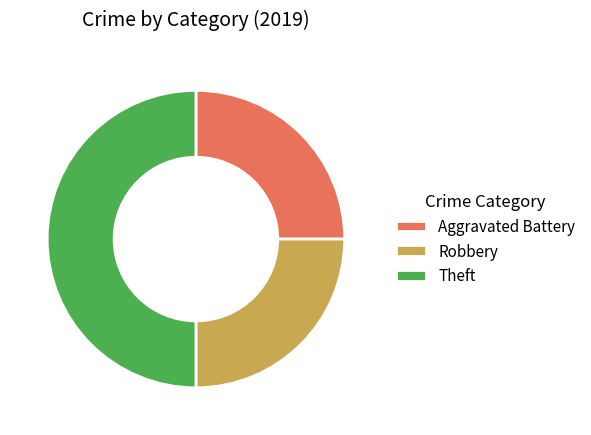

Approximately how many times larger is the value at Robbery compared to Aggravated Battery?

1.0